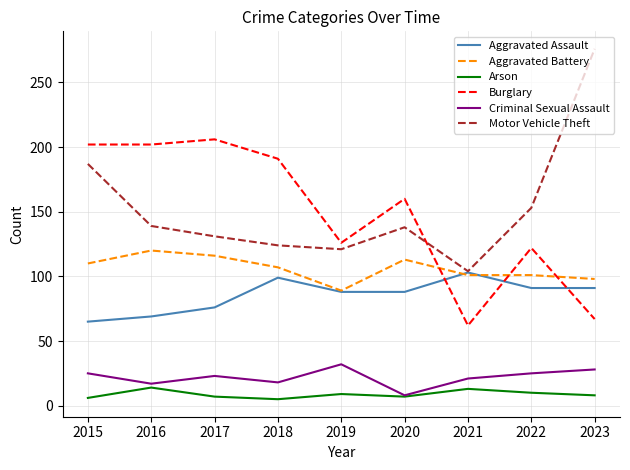

Is it true that Aggravated Assault equals 56 at 2022?

False